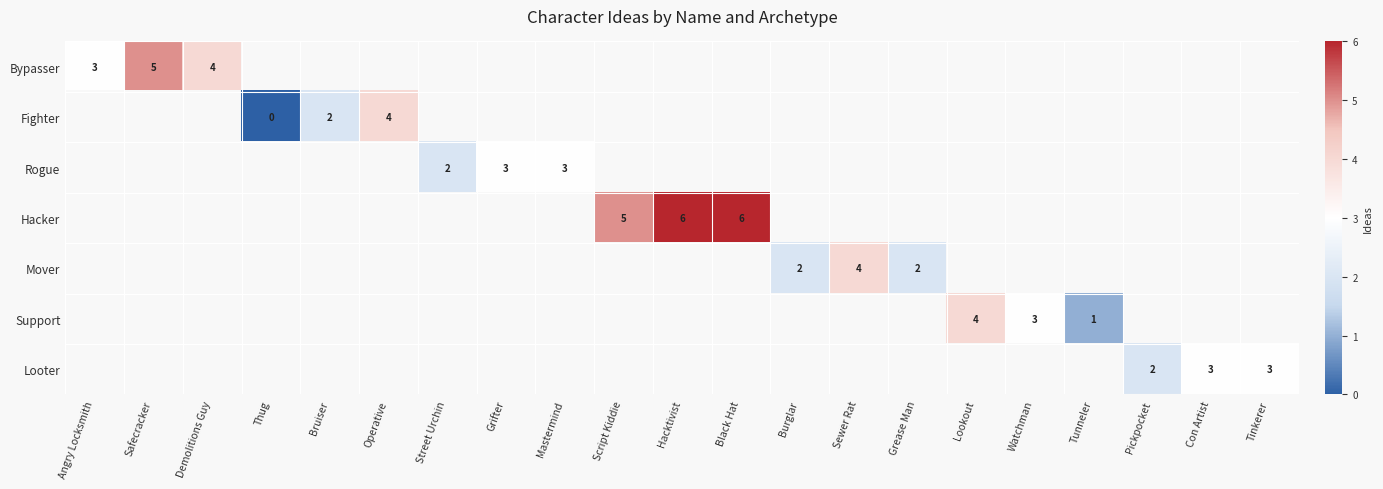

Is it true that Fighter equals 2 at Operative?

False